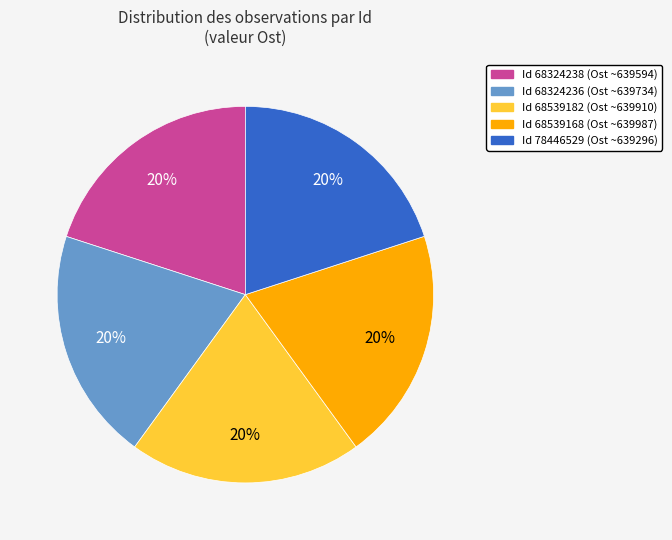

Does any single category account for the majority?

No